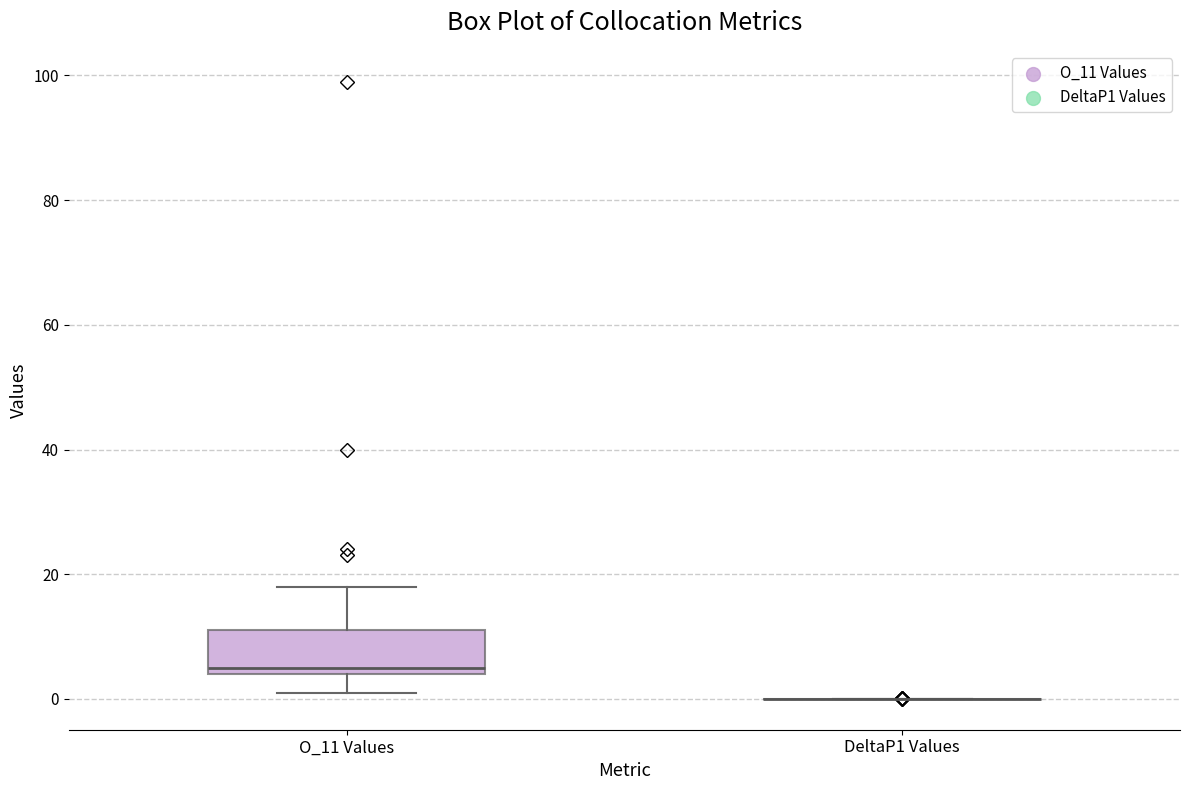

Where does the upper whisker of the box for O_11 Values end on the y-axis? The values are not printed on the chart, so give them approximately, as read against the axis.

18